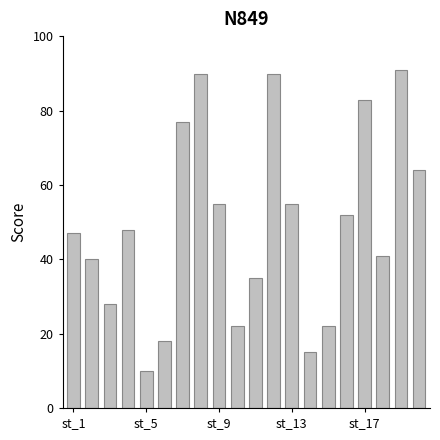

What is the maximum value shown in the chart?

91